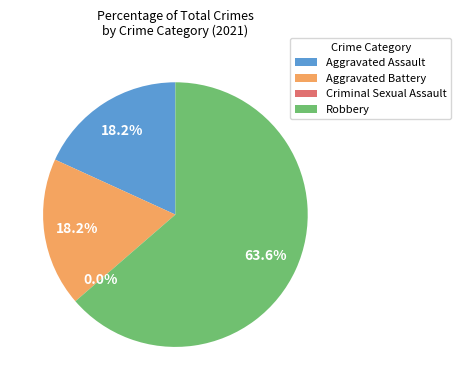

To the nearest percent, what percentage of the pie is Robbery?

64%